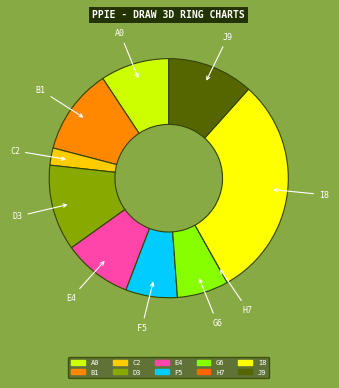

Between E4 and F5, which is larger?

E4